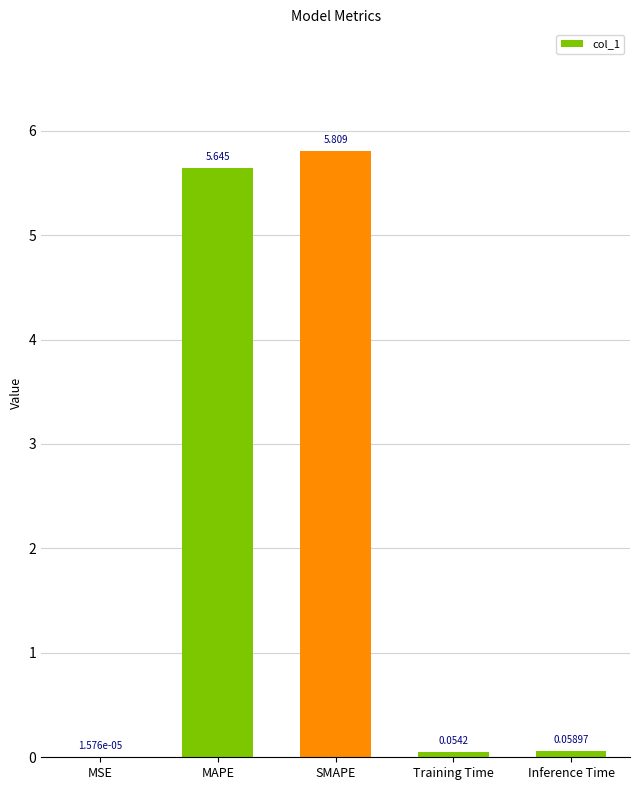

Which has a higher value, Training Time or Inference Time?

Inference Time